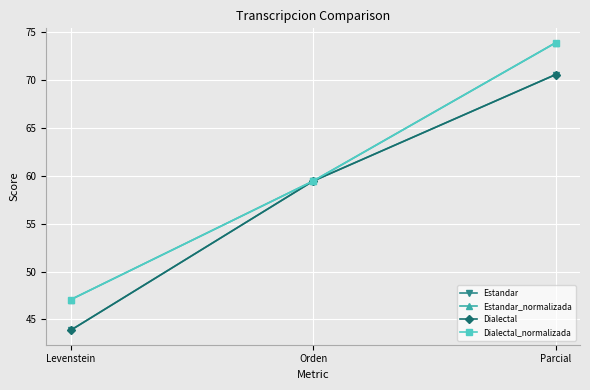

What is the approximate value of Dialectal at Parcial?

70.6